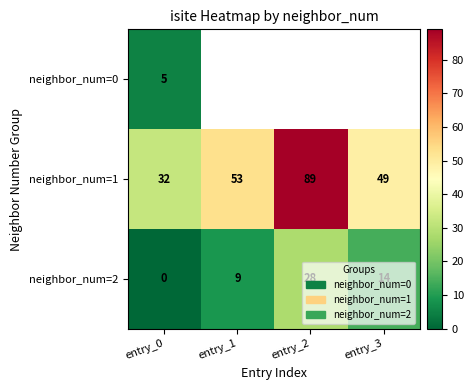

Count the neighbor_num=2 values in the range 9 to 28.

3